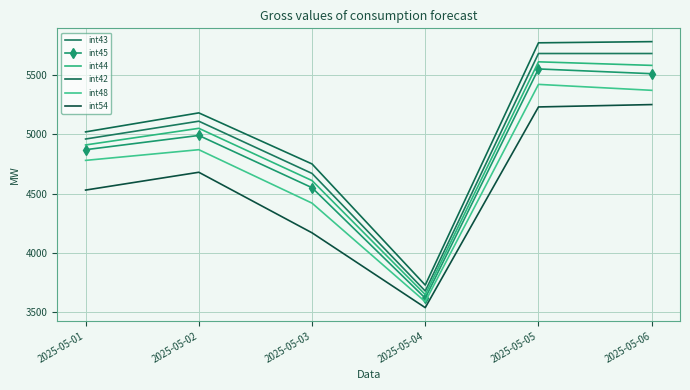

The value of int45 at 2025-05-02 is 4990. True or false?

True